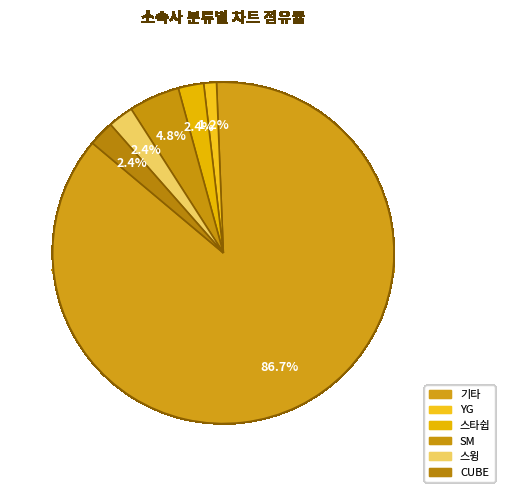

Which slice is the largest?

기타